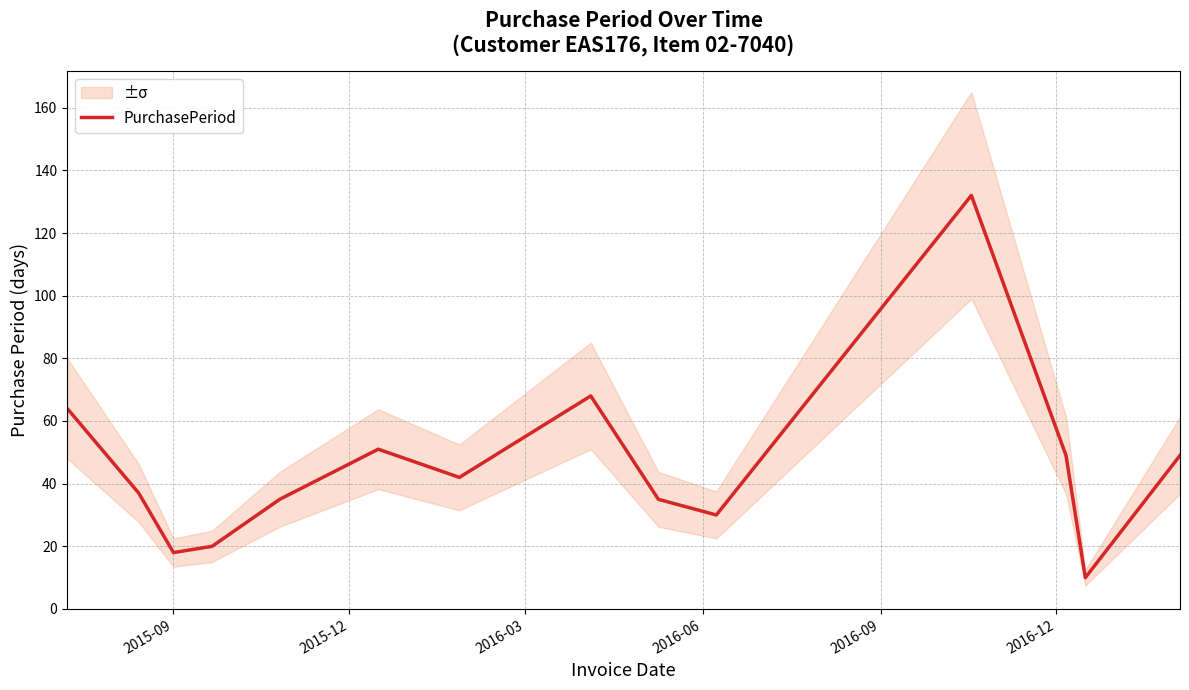

What is the difference between the maximum and minimum values?

122